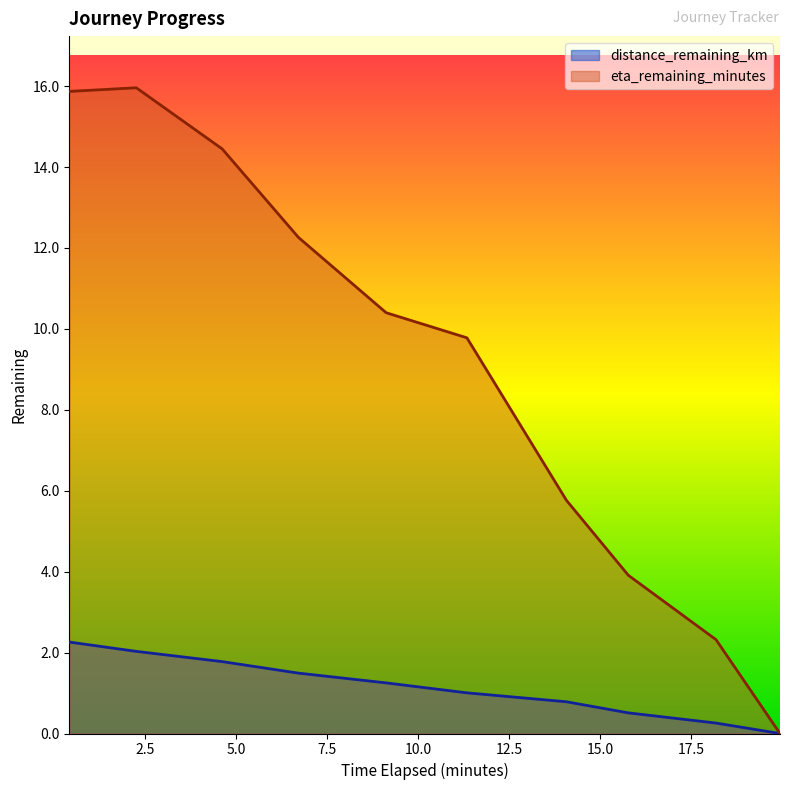

Which has a higher value, 15.78 or 9.12?

9.12